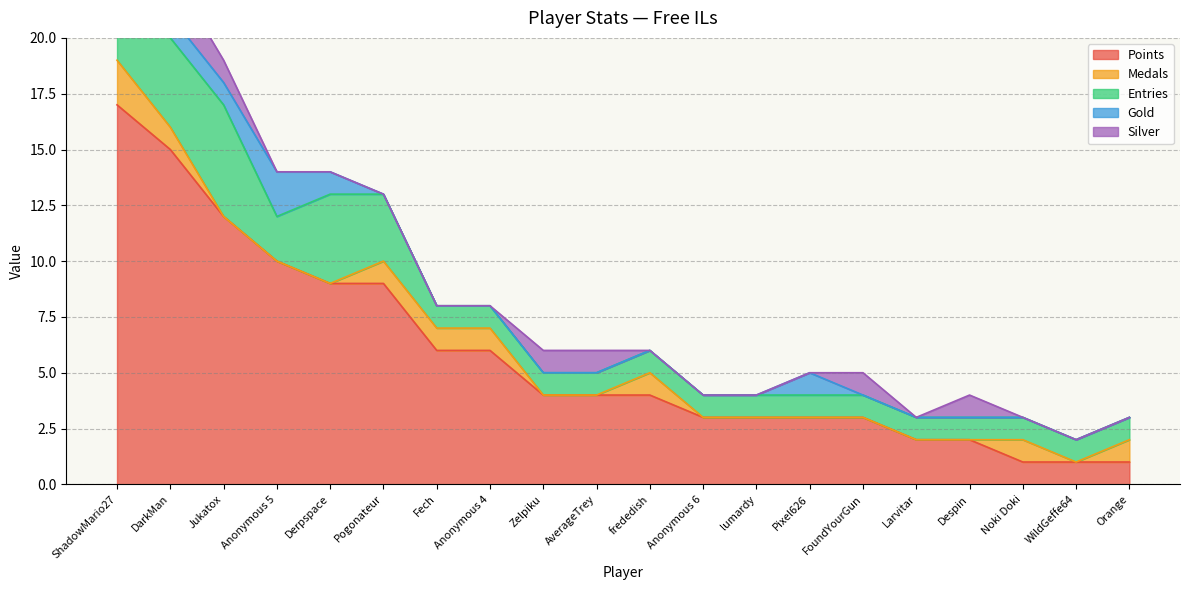

What is the difference between the maximum and minimum values in the Gold series?

2